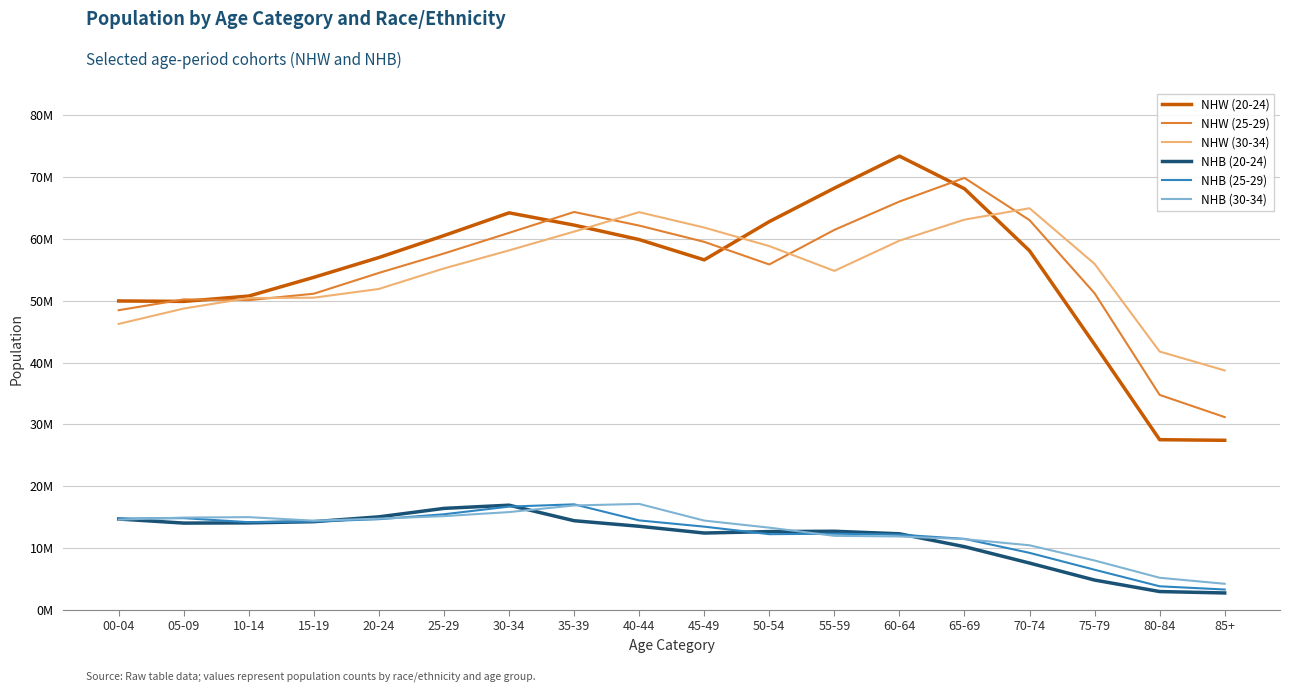

What is the difference between the maximum and minimum values in the NHW (20-24) series?

45955214